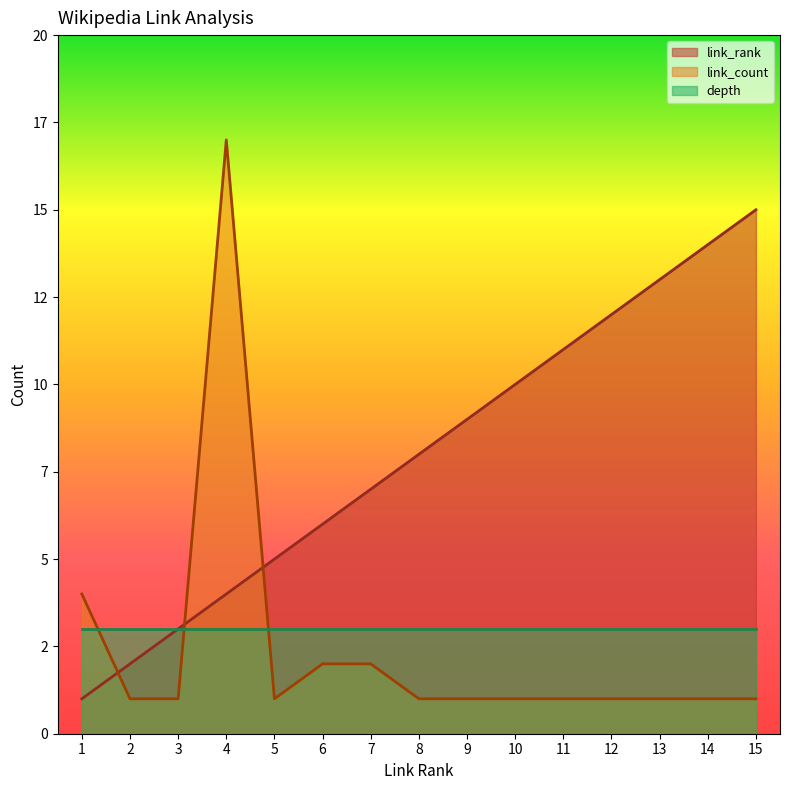

Which has a higher value, 3 or 1?

3